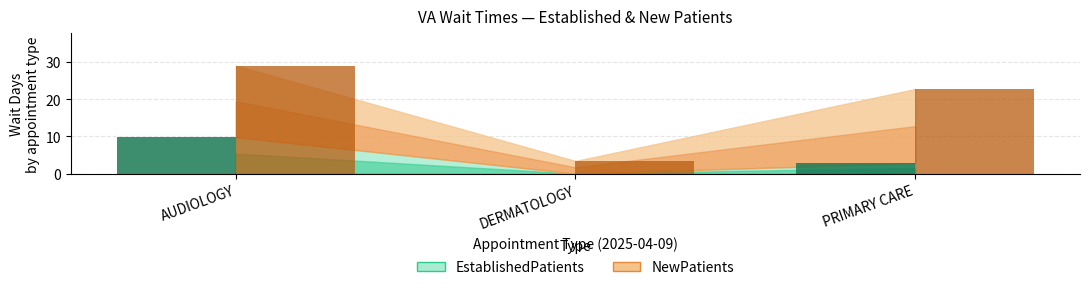

At which category is the sum across all series the highest?

AUDIOLOGY